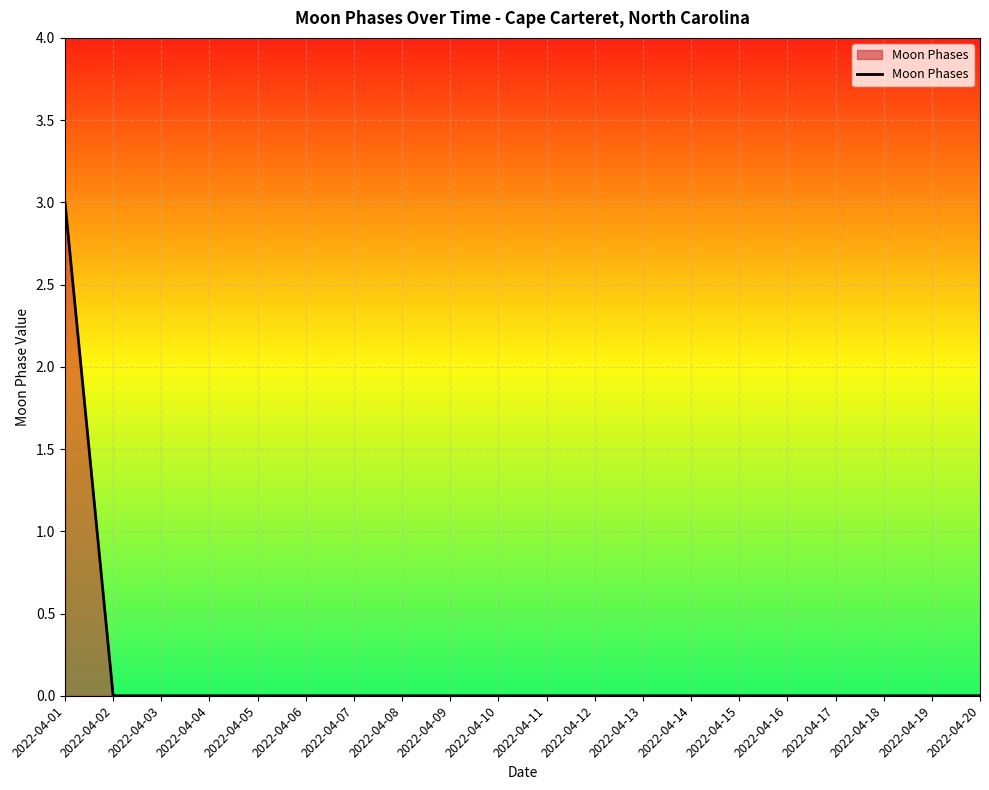

True or false: the data shows 1 at 2022-04-12.

False